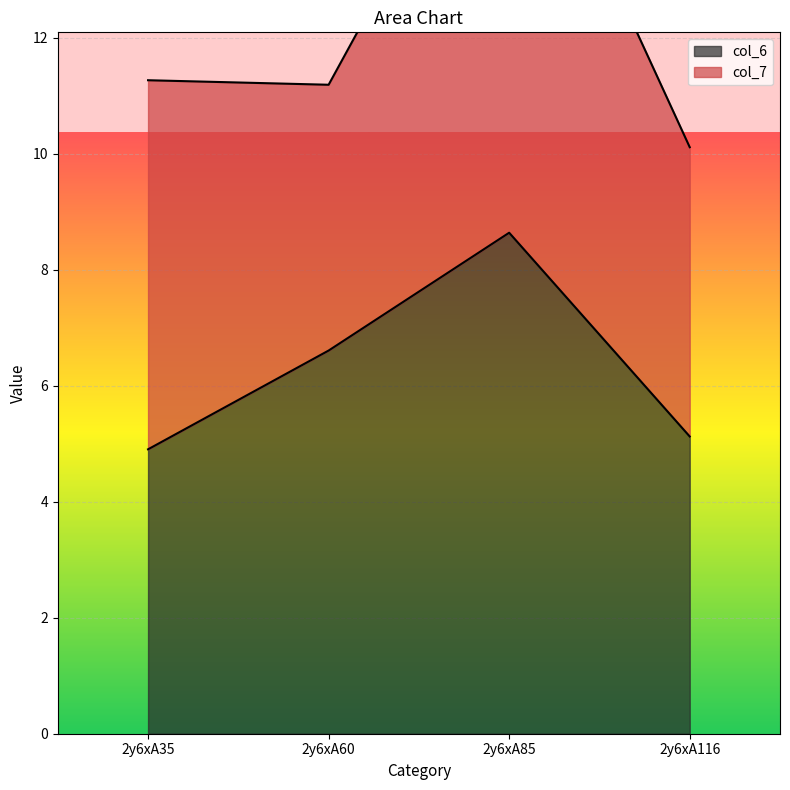

What is the sum of all values?

25.3